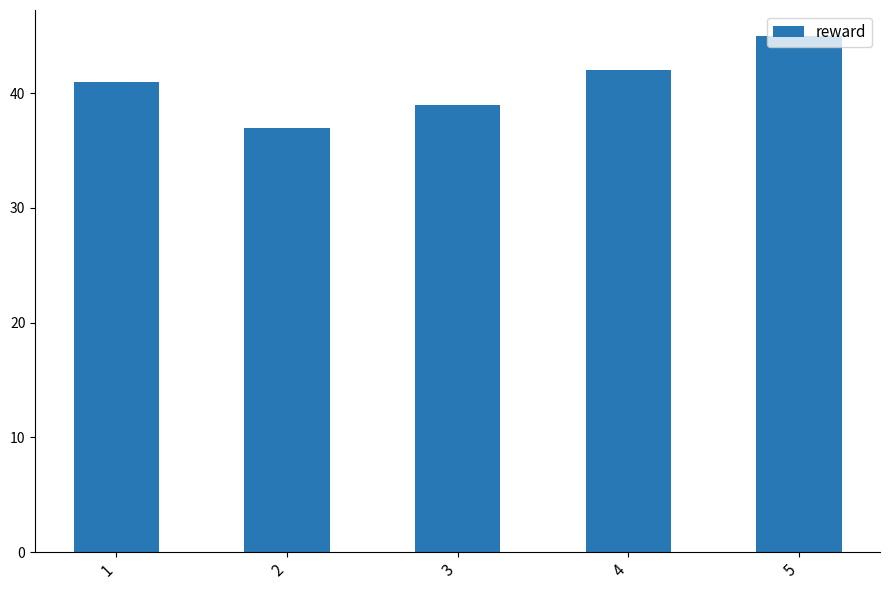

Which category has the lowest value across all series?

2